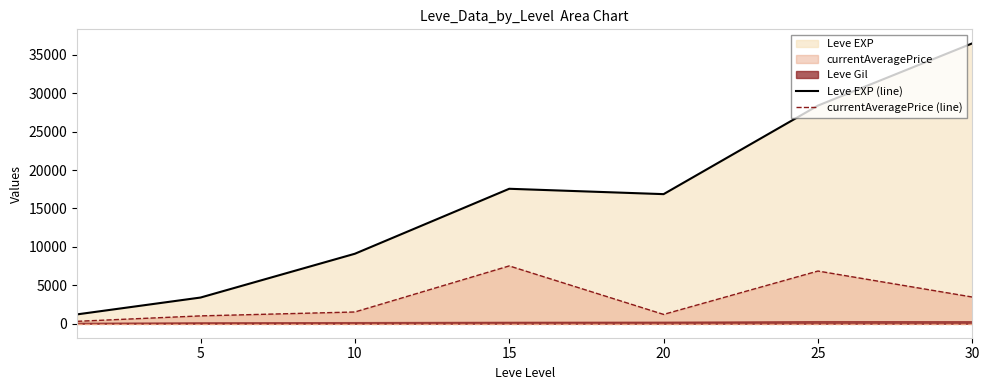

What is the sum of the currentAveragePrice (line) values at 25 and 20?

8065.9